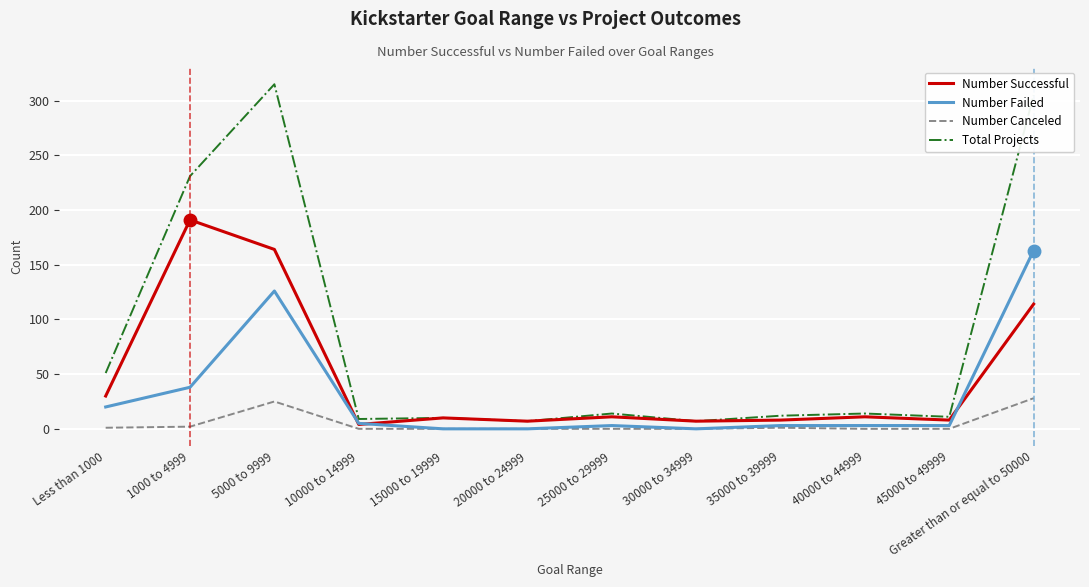

What is the approximate value of Total Projects at Greater than or equal to 50000?

305